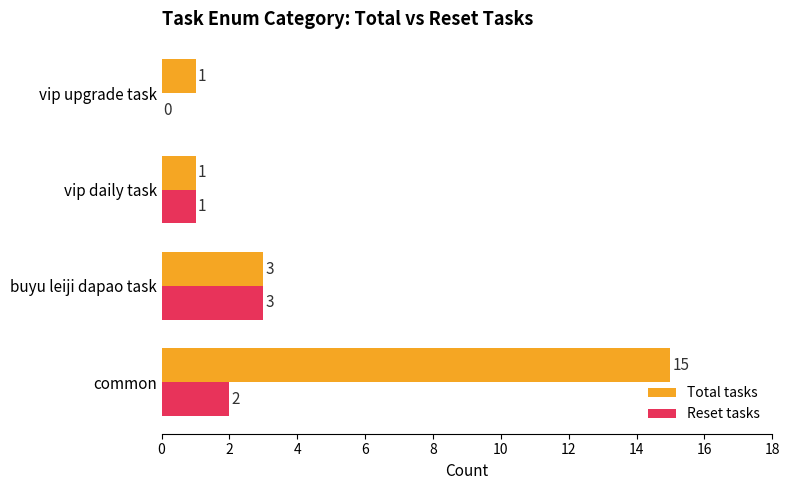

How many Reset tasks values are between 1 and 3?

3